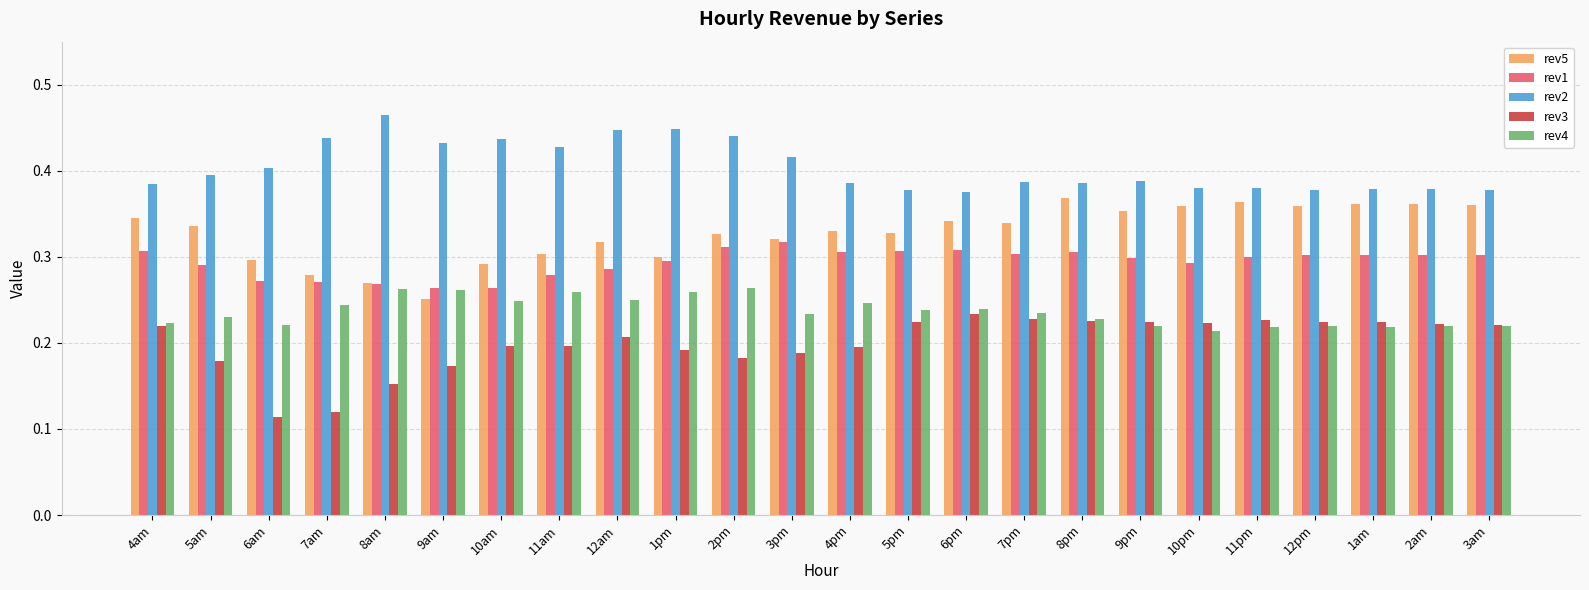

The rev4 series shows 0.1 at 7pm. True or false?

False